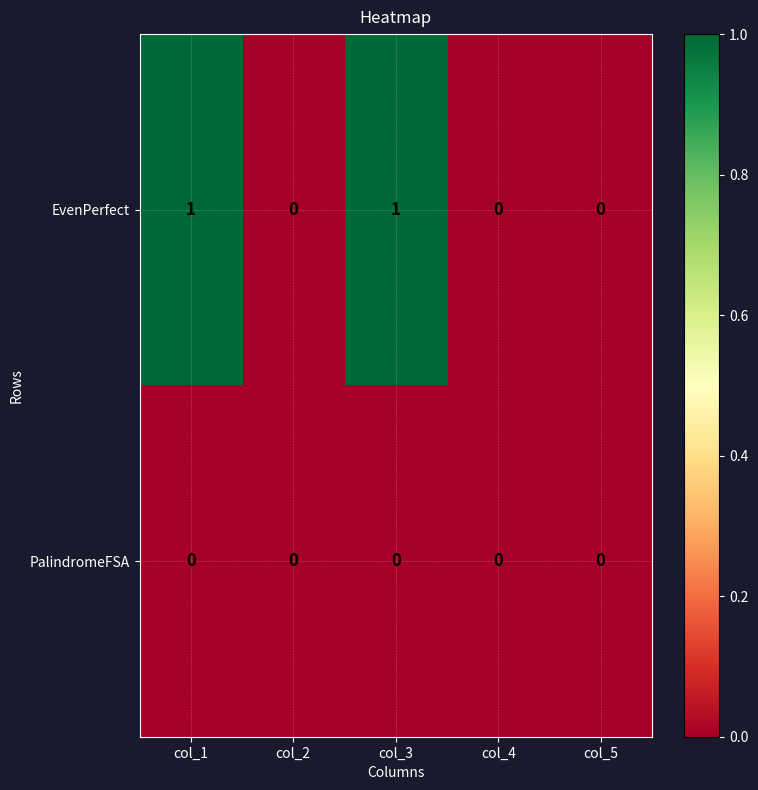

What is the maximum value shown in the chart?

1